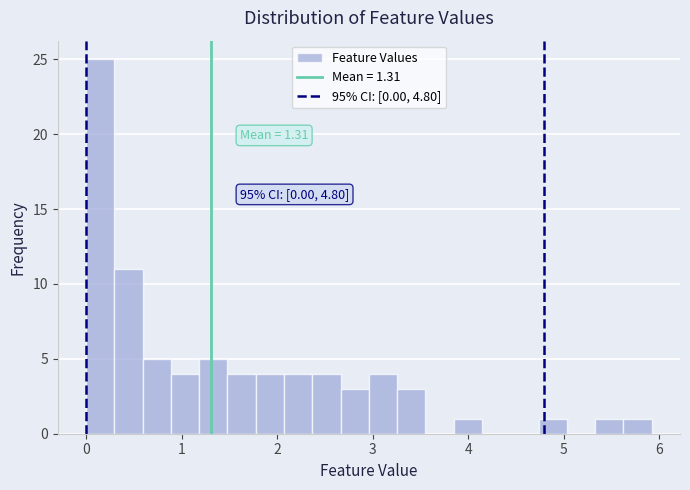

Around what value on the x-axis is the tallest bar? Give the approximate position of its centre, as read against the axis.

0.1